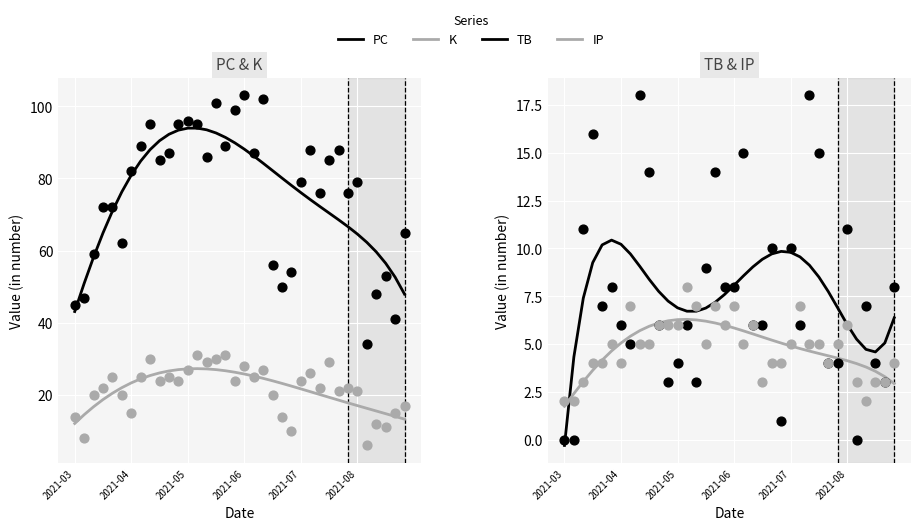

Which series has the widest spread of Y values?

PC